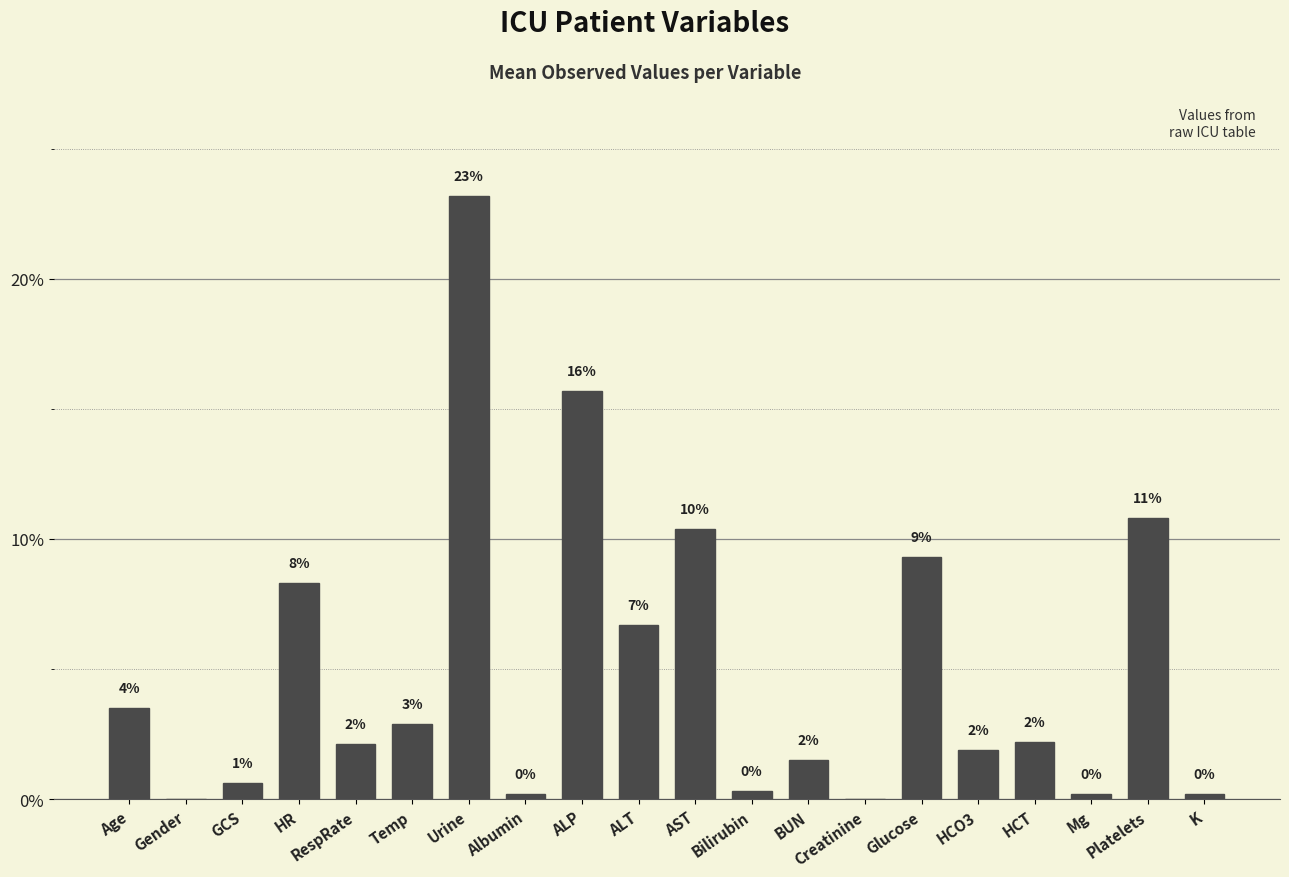

What is the approximate value at Glucose?

9.3